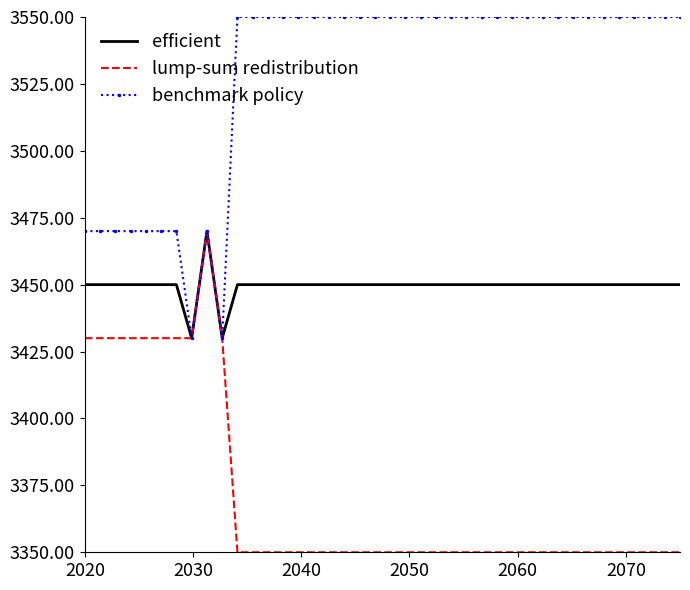

What is the smallest value displayed?

3350